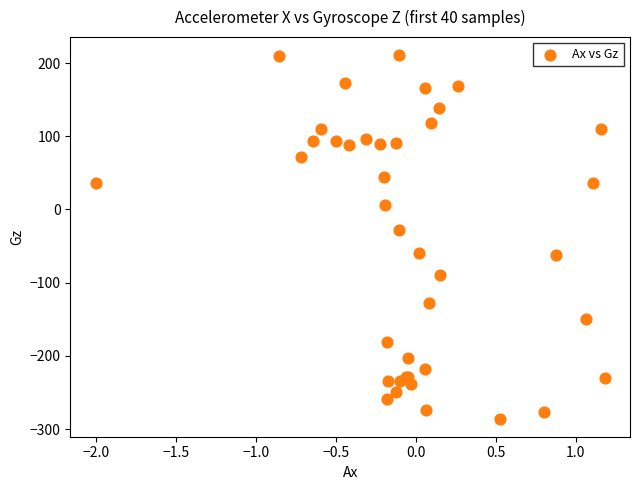

What Y value in the scatter plot is closest to -37?

-28.6